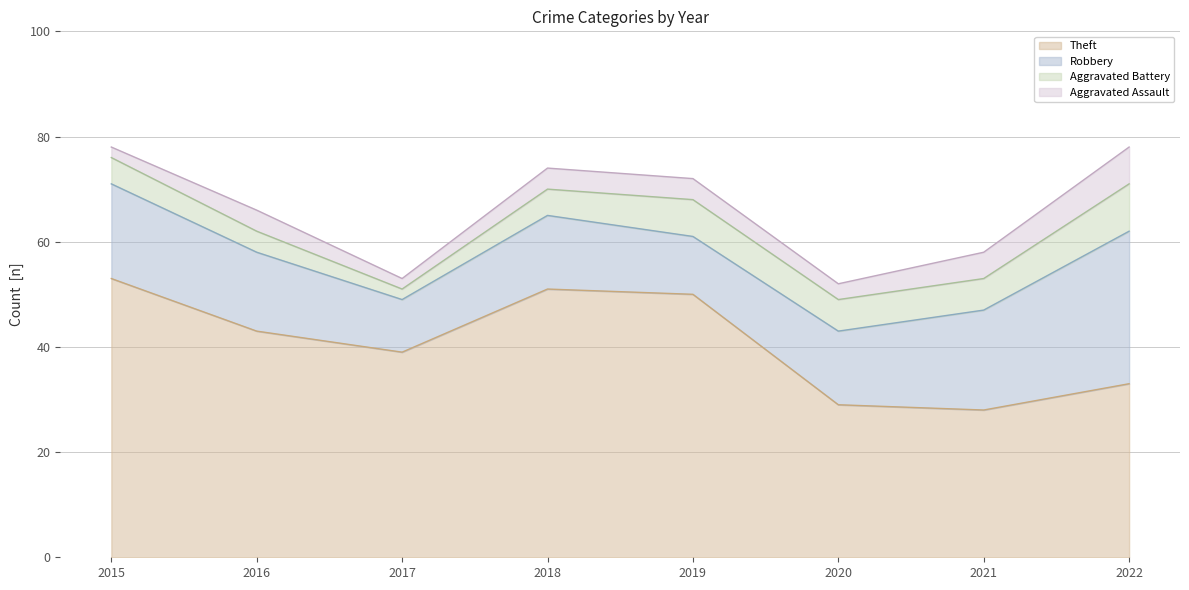

List the series in order of their peak value, lowest first.

Theft (line), Robbery (line), Aggravated Battery (line), Aggravated Assault (line)